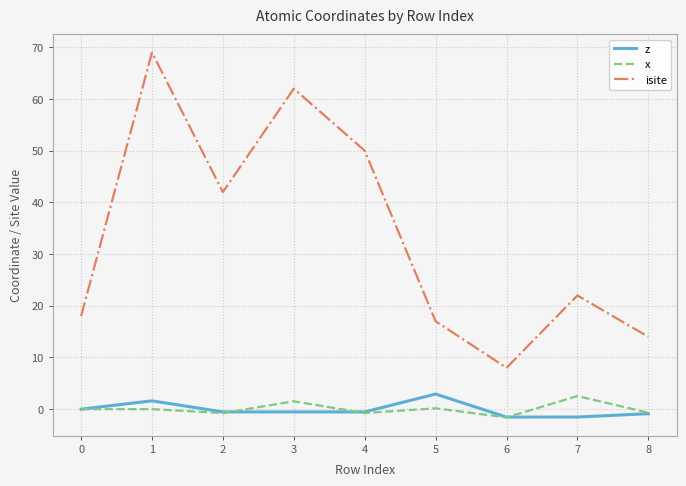

True or false: x and isite cross at least once.

False